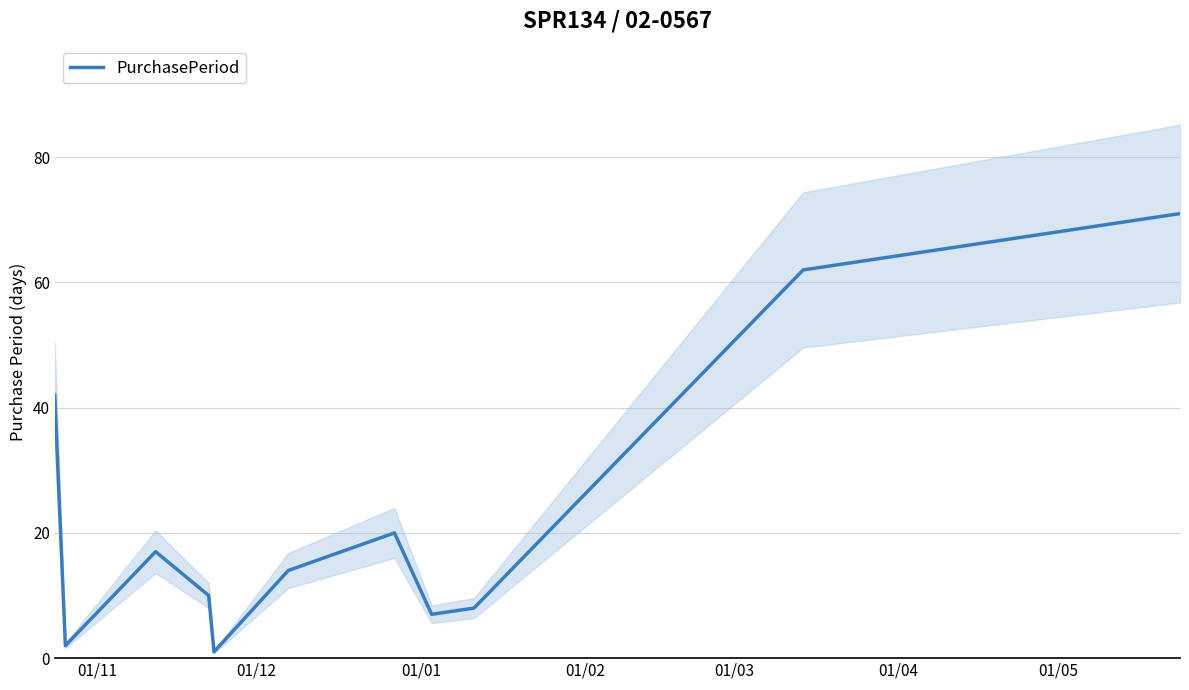

What is the maximum value for PurchasePeriod?

71